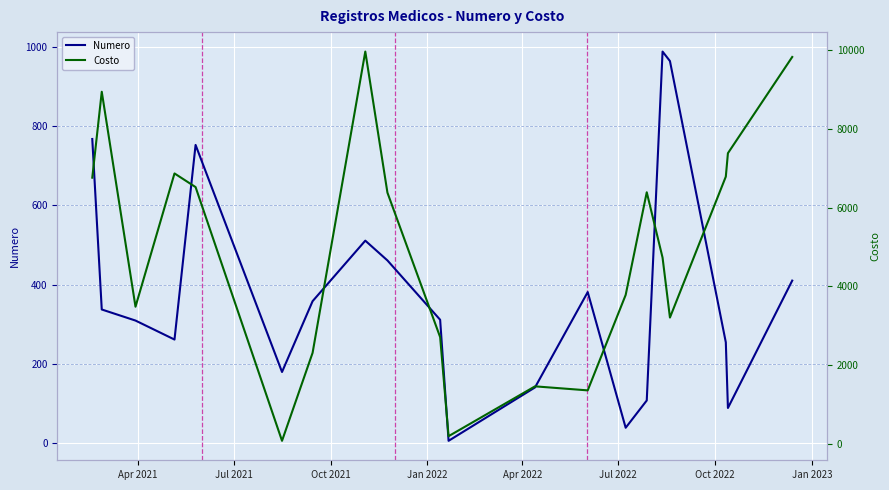

What are all the series names shown in the legend?

Numero, Costo